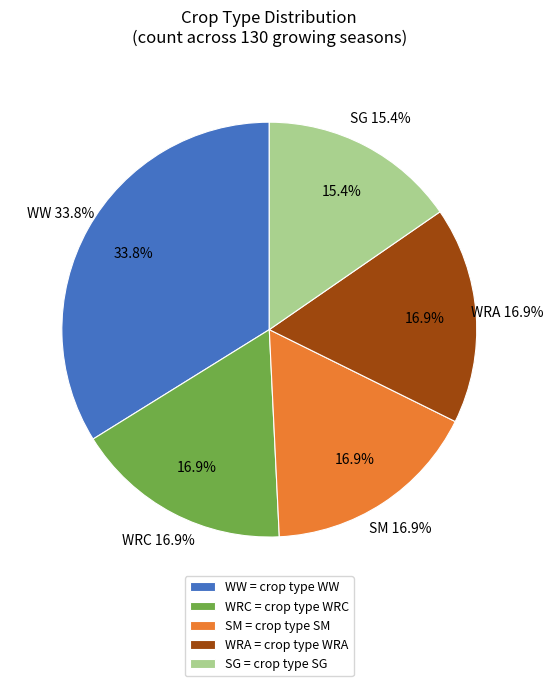

Do WW and SG together represent more than half of the pie?

No